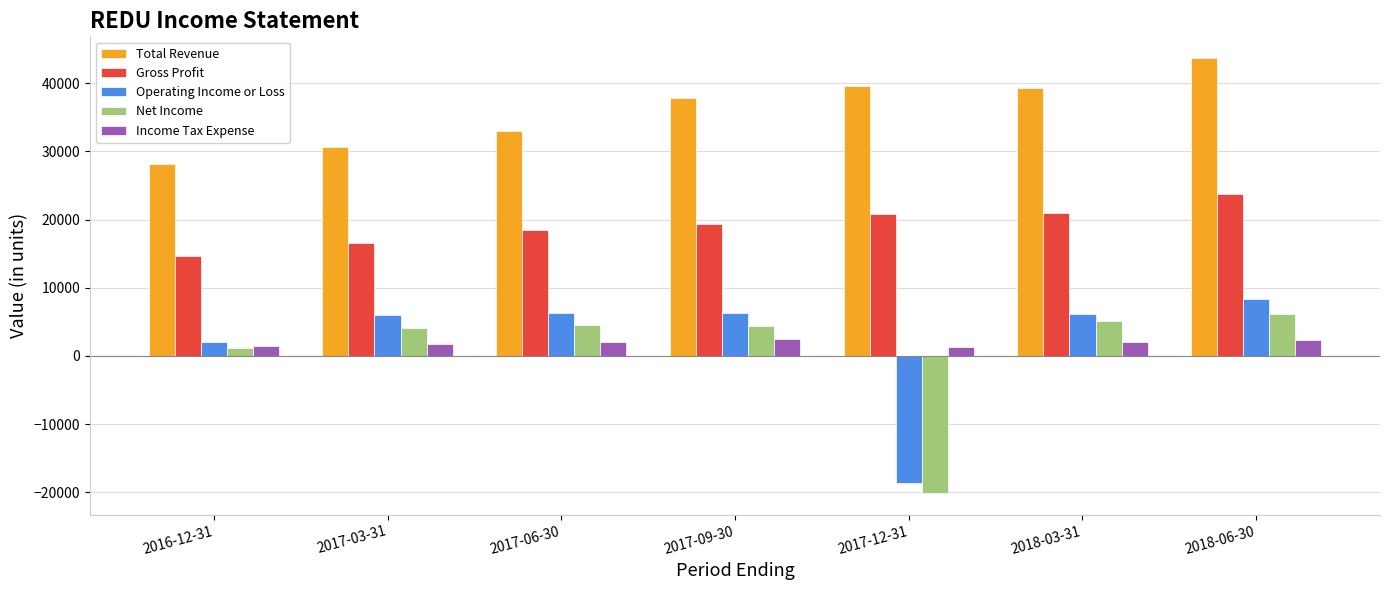

What are all the series names shown in the legend?

Total Revenue, Gross Profit, Operating Income or Loss, Net Income, Income Tax Expense